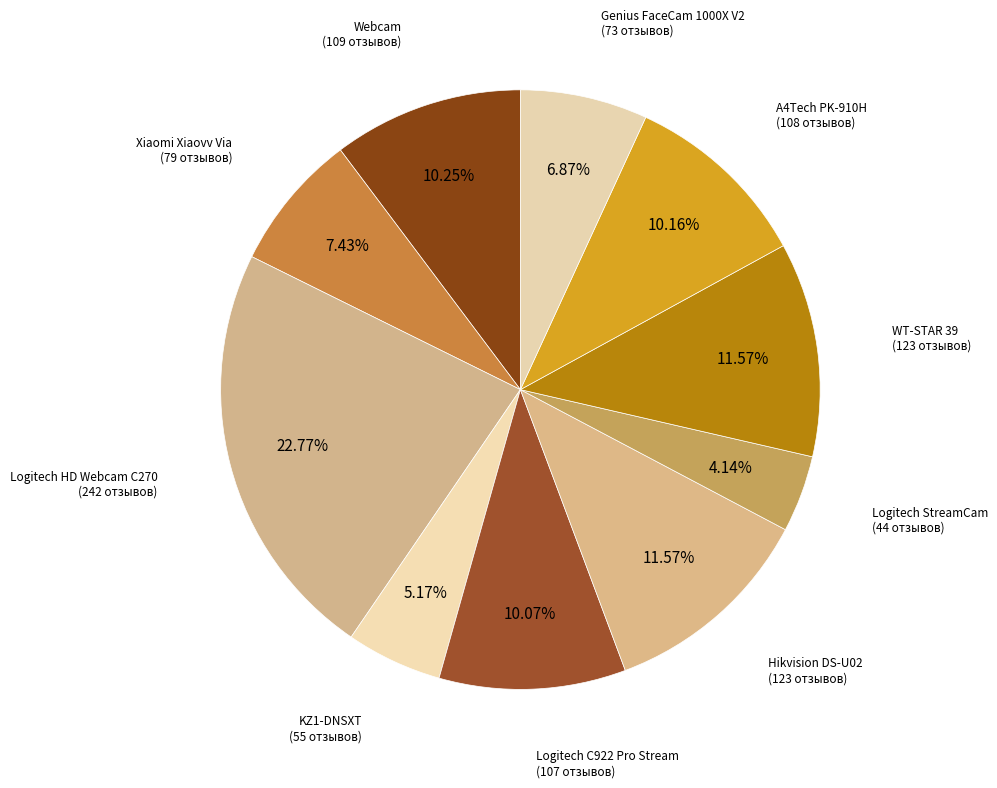

To the nearest percent, what is the difference between the largest and smallest slice percentages?

19%